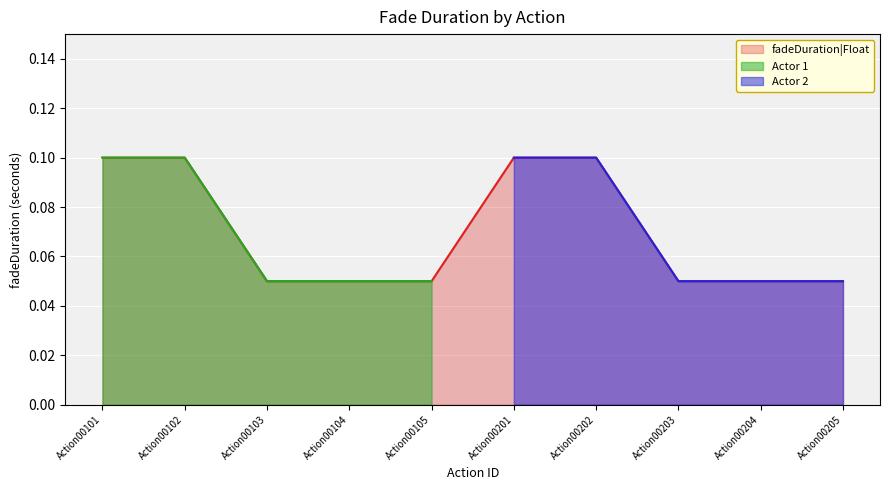

The value of fadeDuration|Float at Action00202 is 0.1. True or false?

True